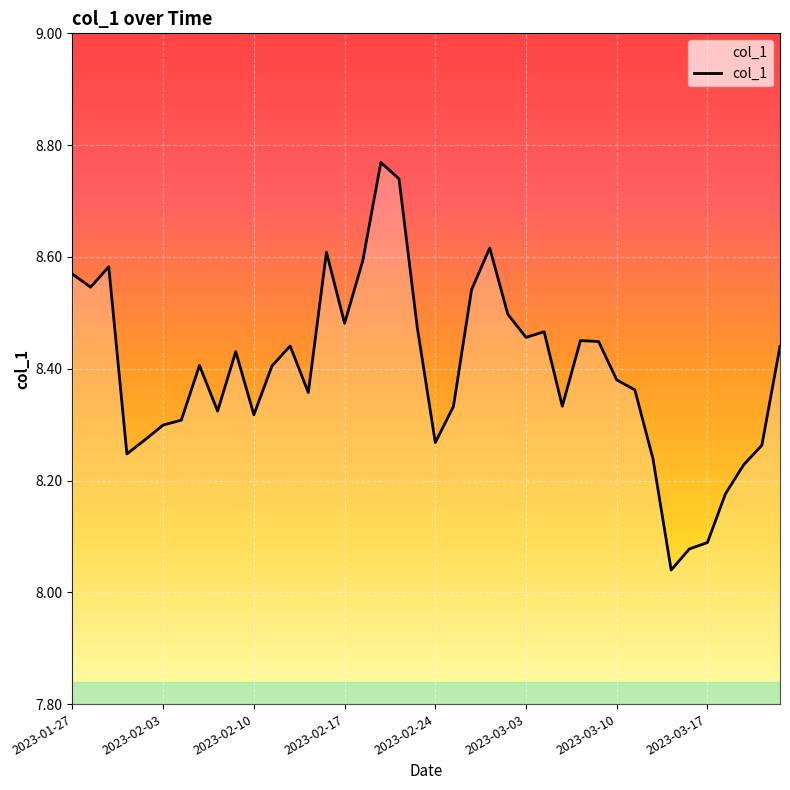

Which category has the lowest value across all series?

33